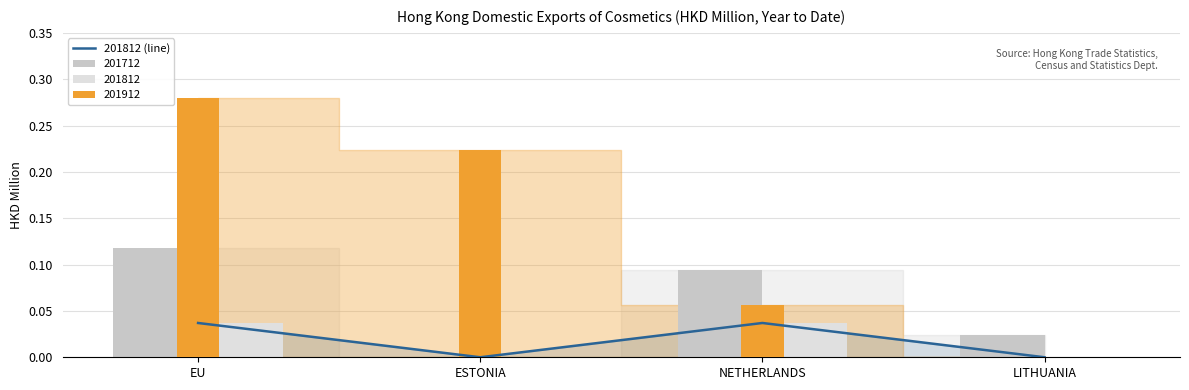

Count the number of values greater than 0.

2